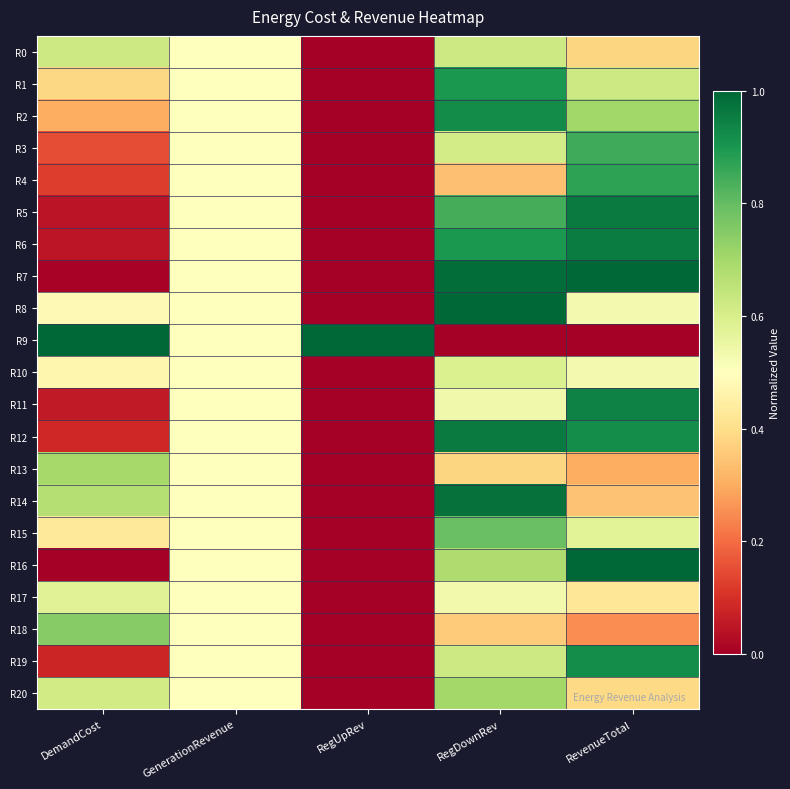

Which has a higher value, RegUpRev or GenerationRevenue?

GenerationRevenue